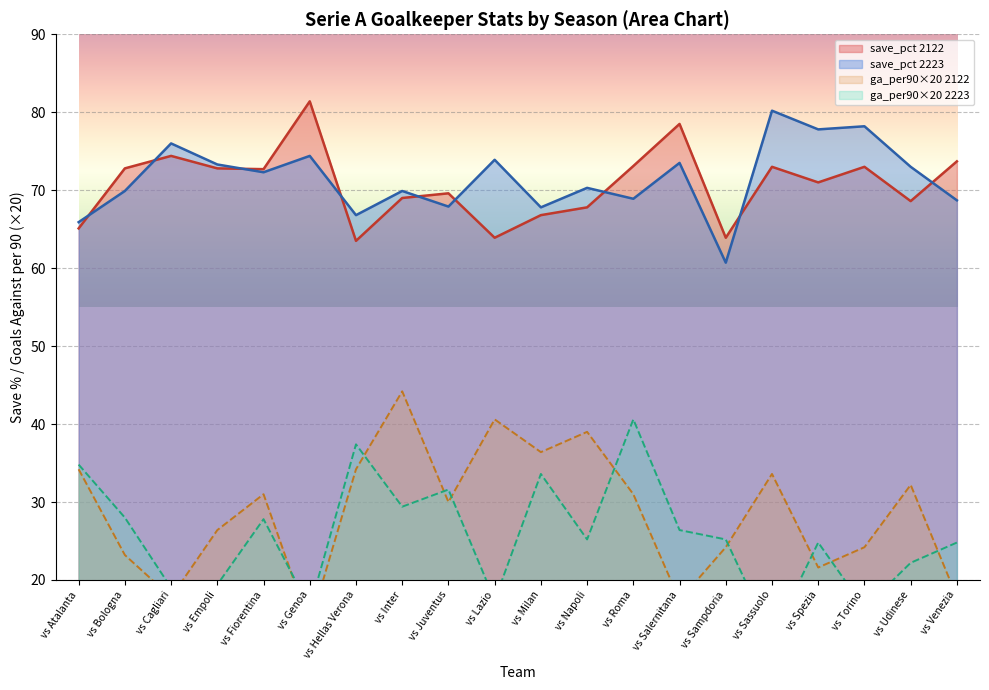

The value of save_pct 2223 at vs Salernitana is 73.5. True or false?

True